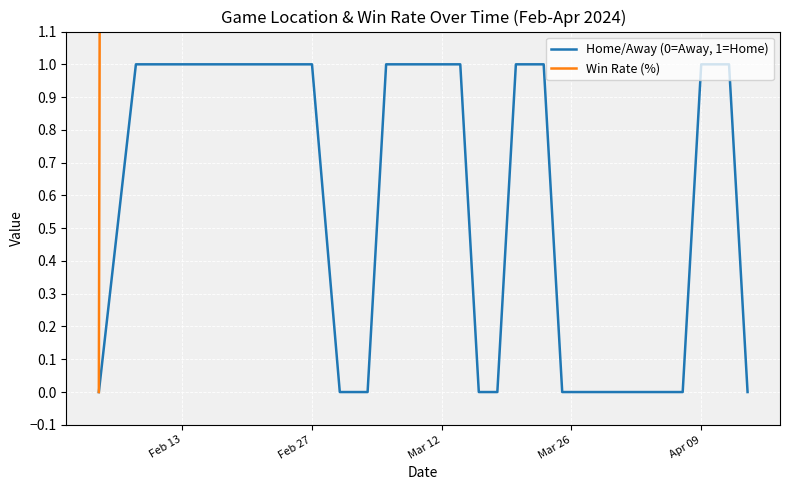

Is it true that Home/Away (0=Away, 1=Home) equals 0 at Feb 13?

False